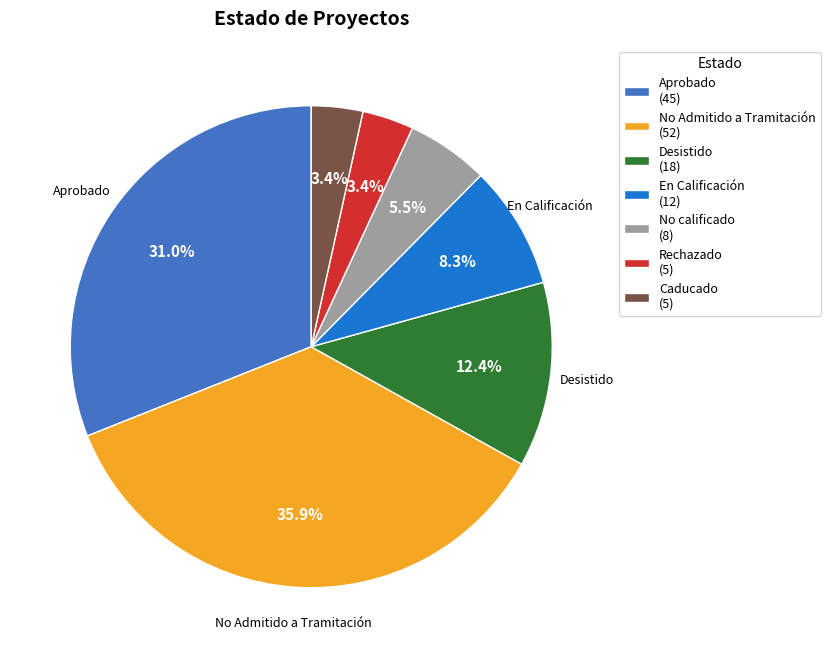

How many slices are in this pie chart?

7